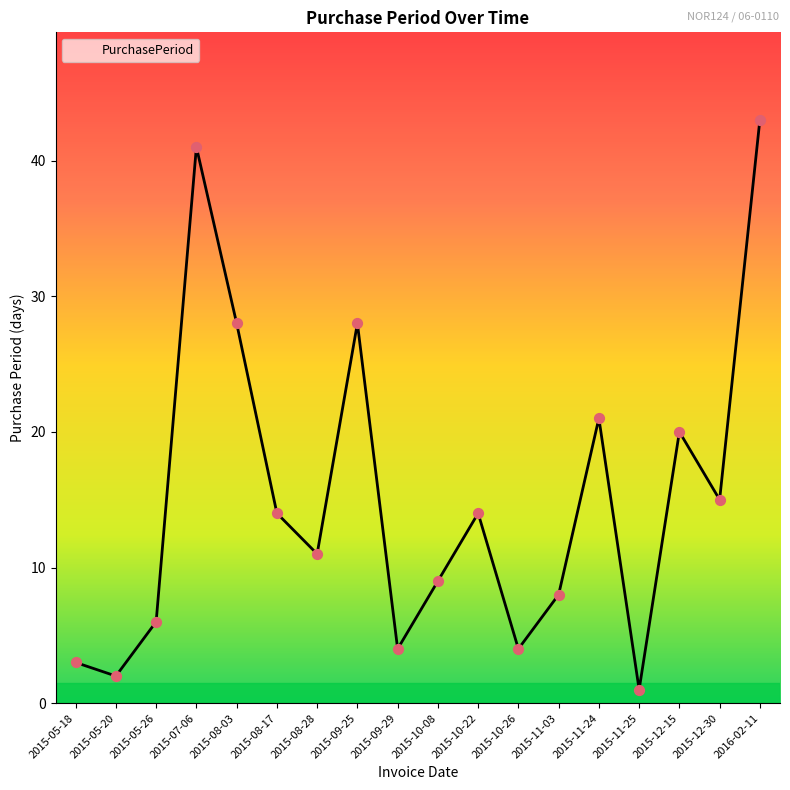

Which has a higher value, 2015-11-03 or 2015-09-29?

2015-11-03